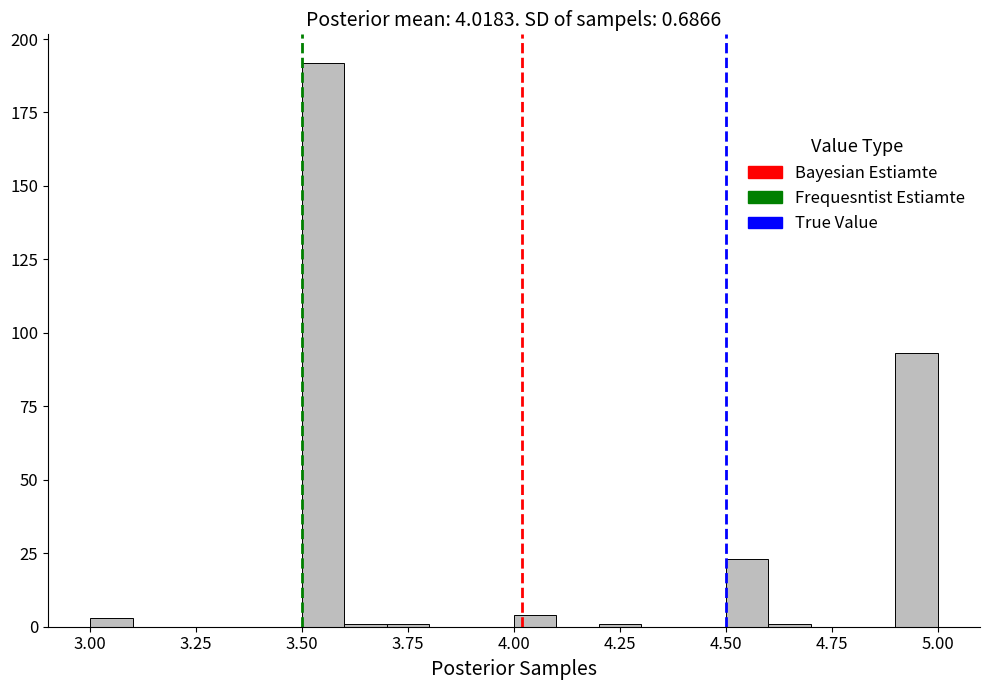

Read against the x-axis, roughly where is the centre of the tallest bar?

3.55